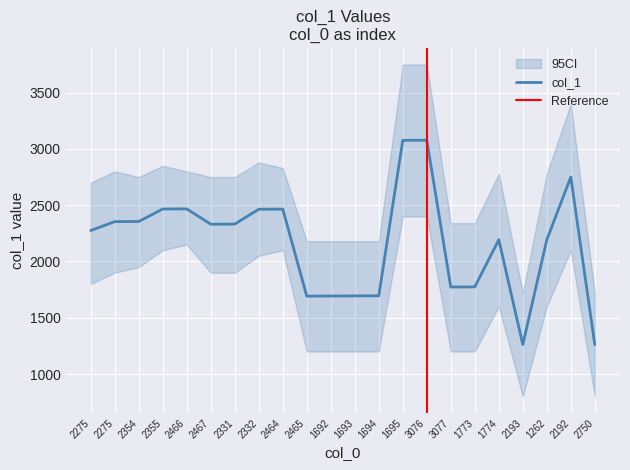

Which has a higher value, 2275 or 2355?

2355